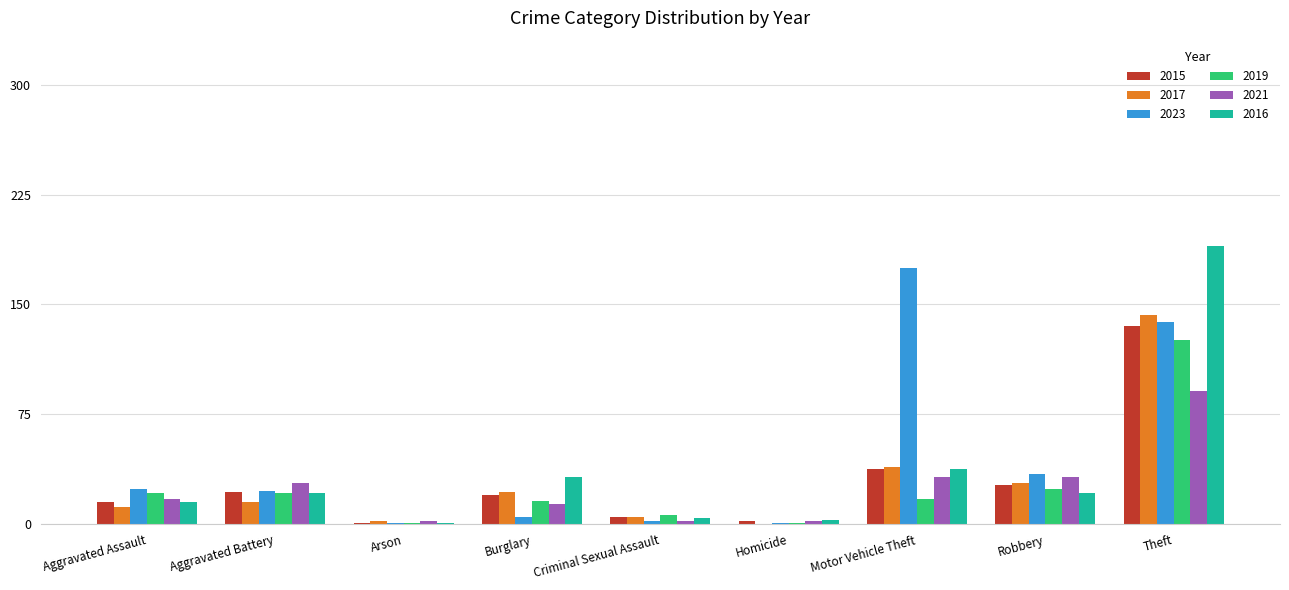

How many series are shown in this chart?

6